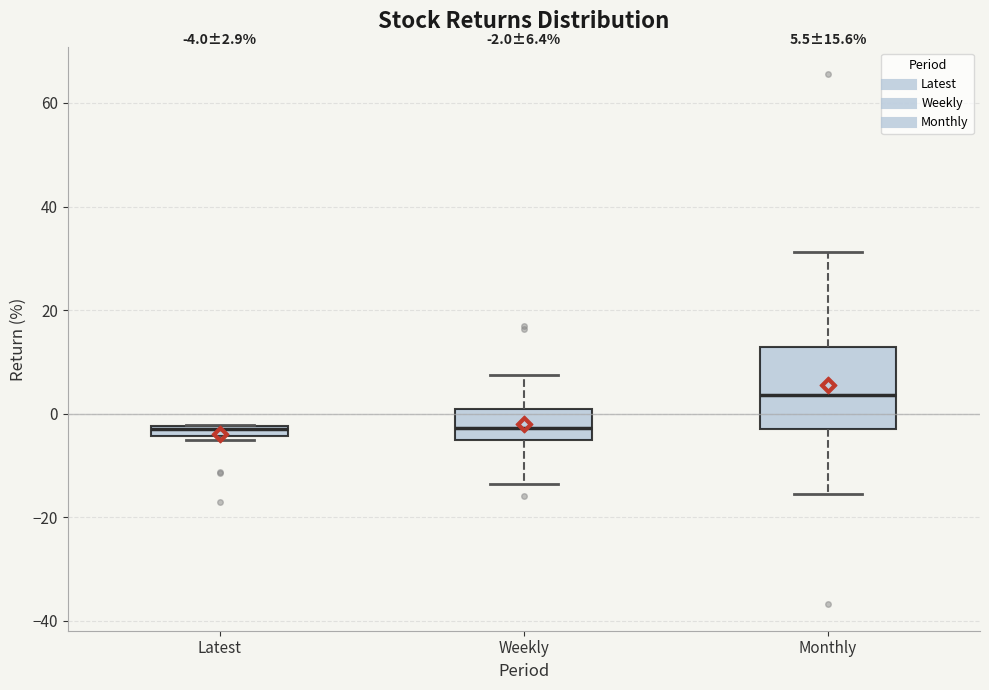

Which box has the highest median line?

Monthly